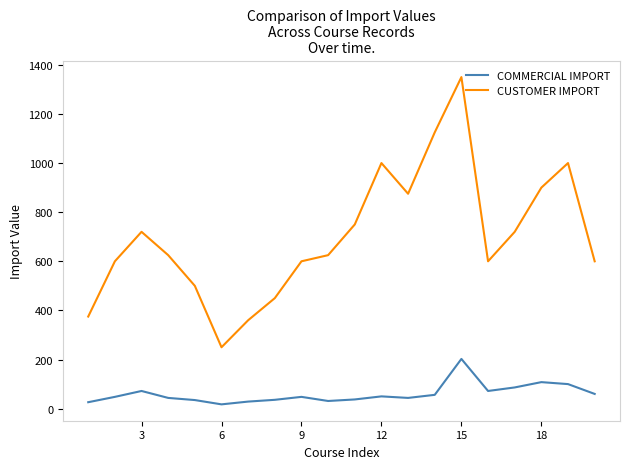

What is the difference between the maximum and minimum values in the CUSTOMER IMPORT series?

1100.0